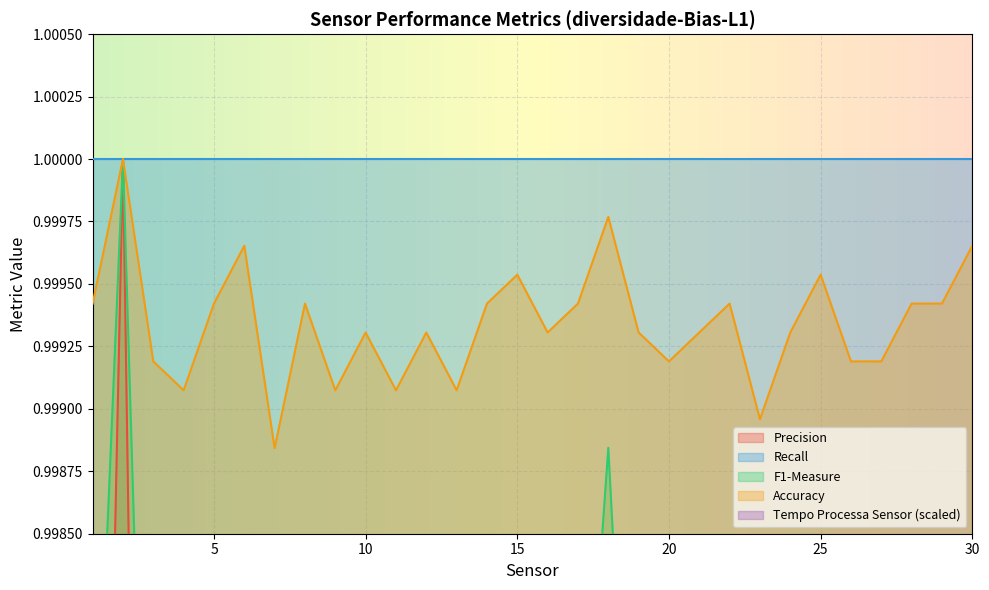

True or false: Tempo Processa Sensor has a value of 1.0 at 3.

True